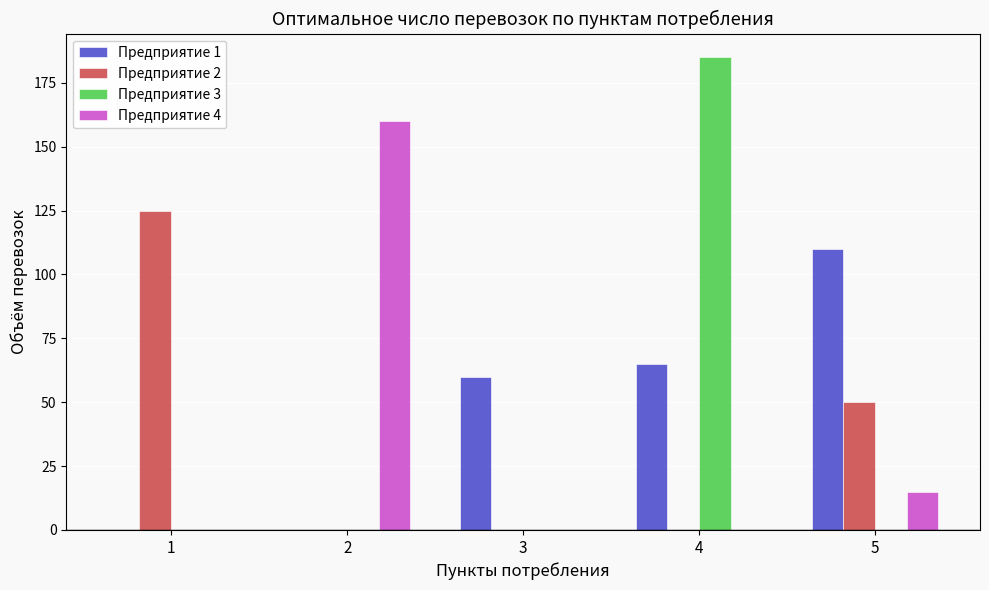

How many data points does each series have?

5